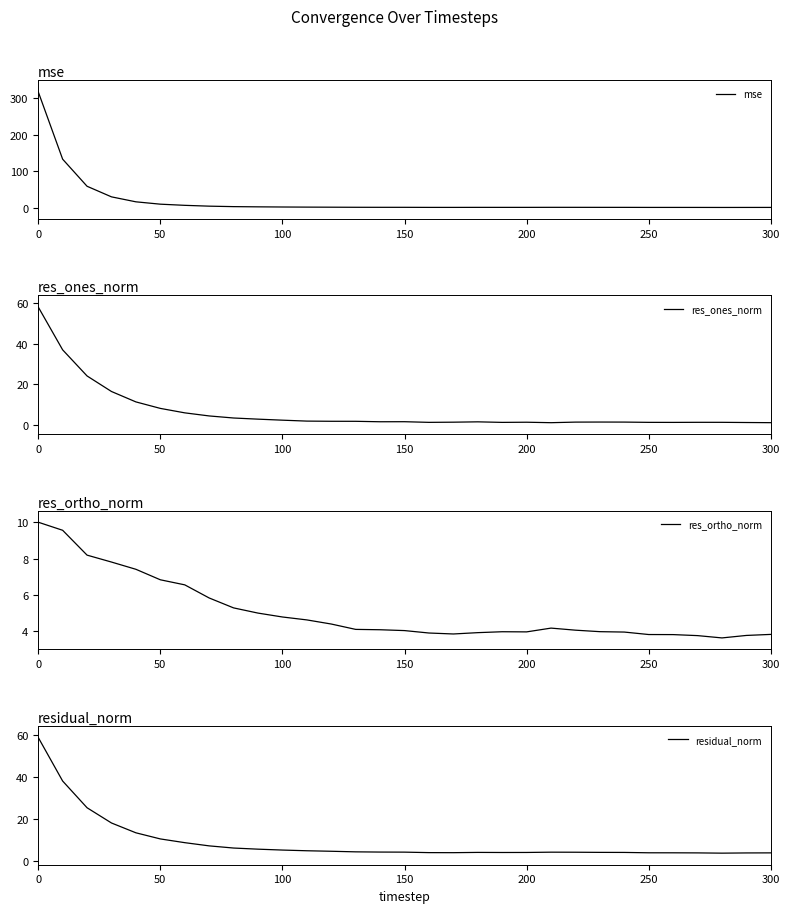

How many lines are shown in the chart?

4